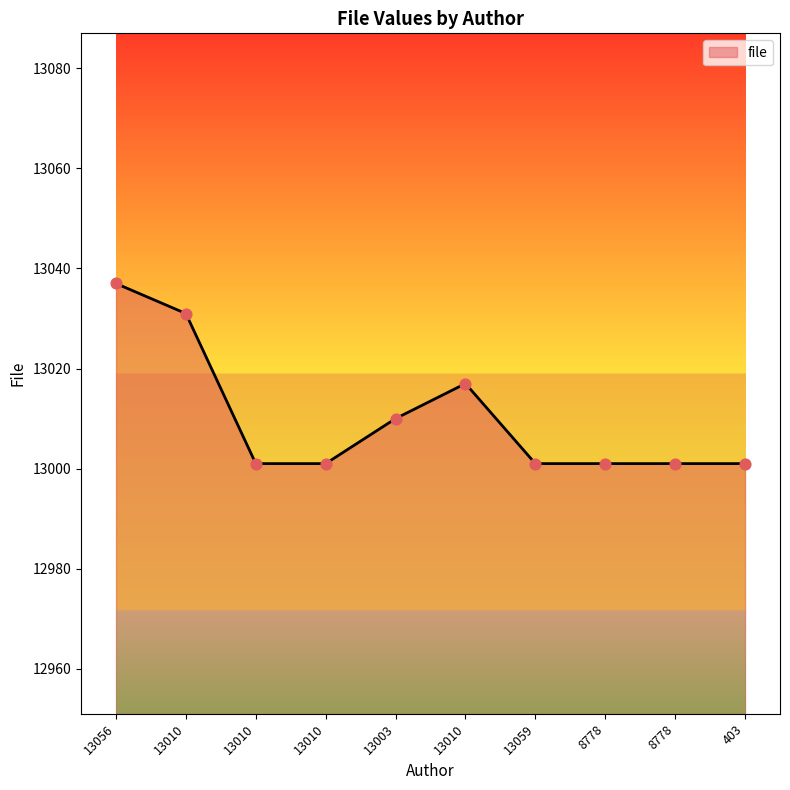

Which has a higher value, 403 or 13003?

13003